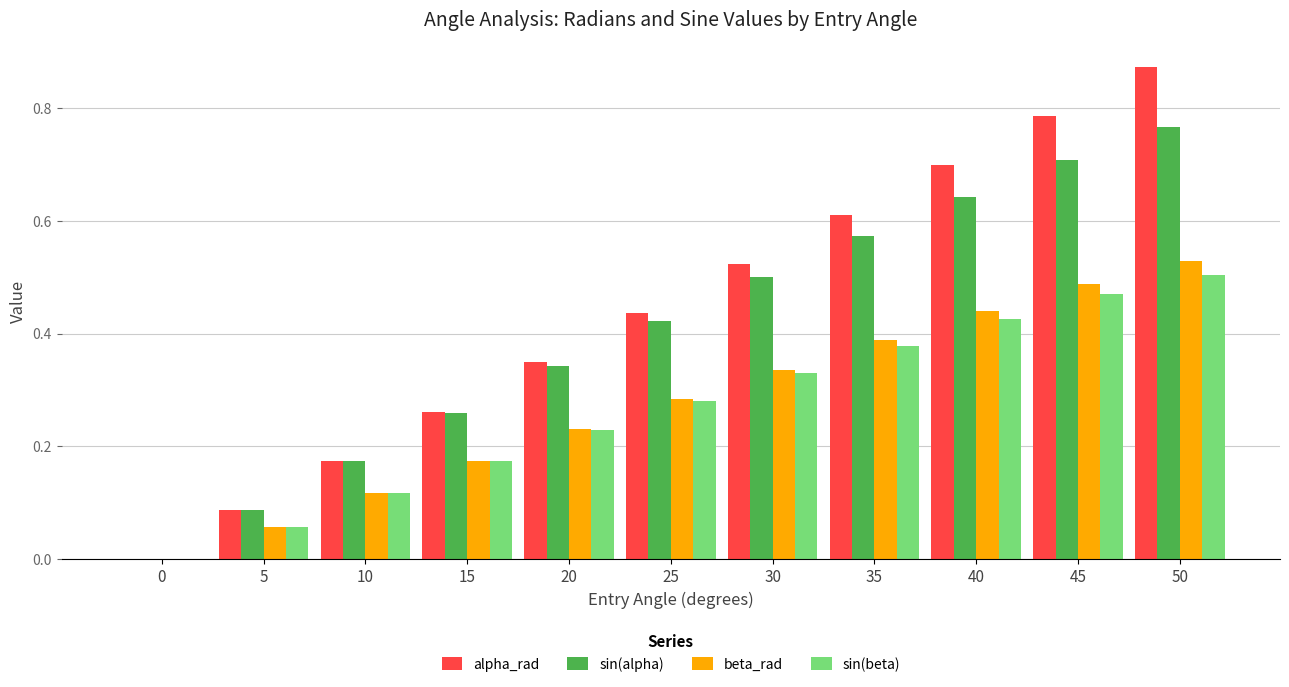

What is the approximate value of sin(alpha) at 45?

0.7